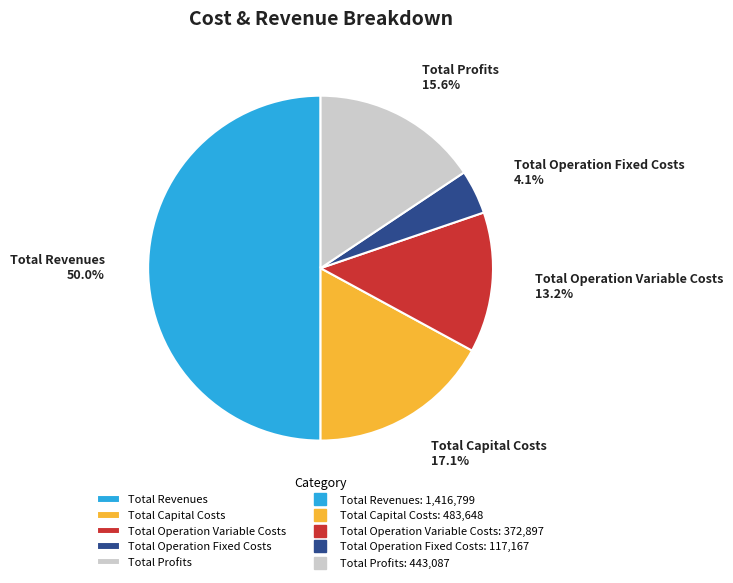

Which slice is the largest?

Total Revenues